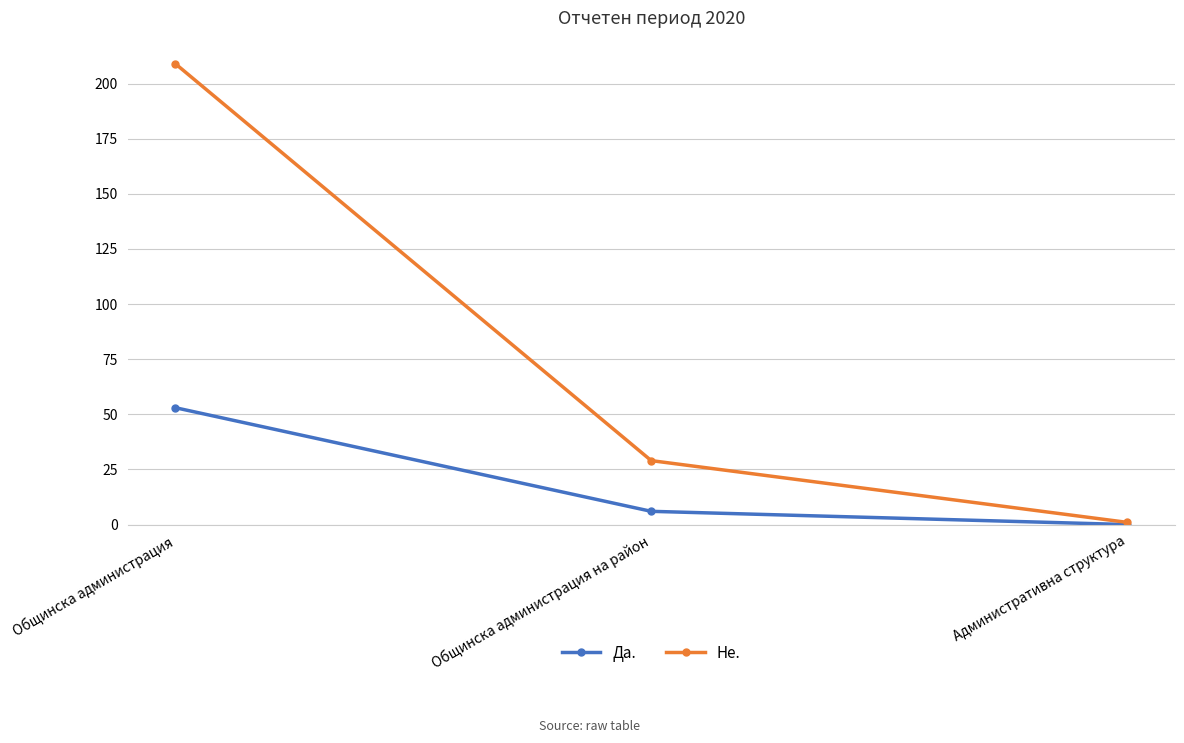

Where is Да. nearest to the value 26?

Общинска администрация на район